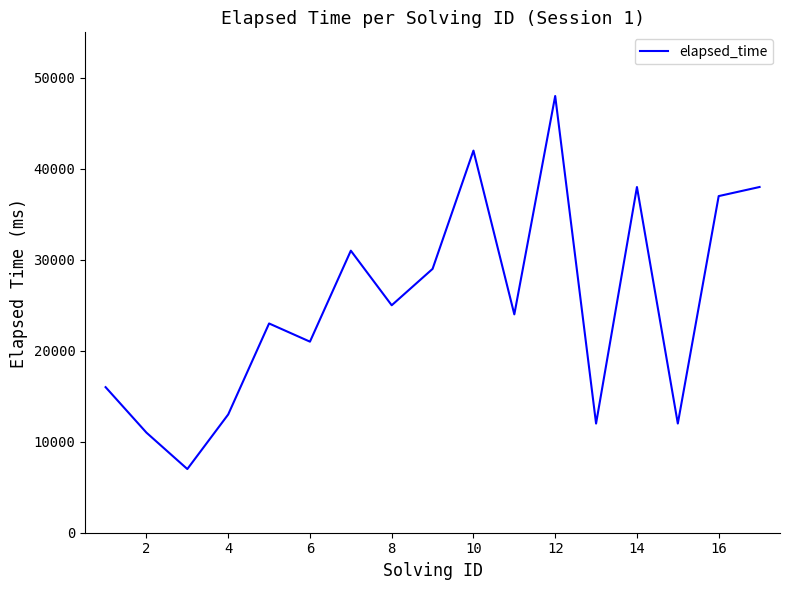

What is the difference between the maximum and minimum values?

41000